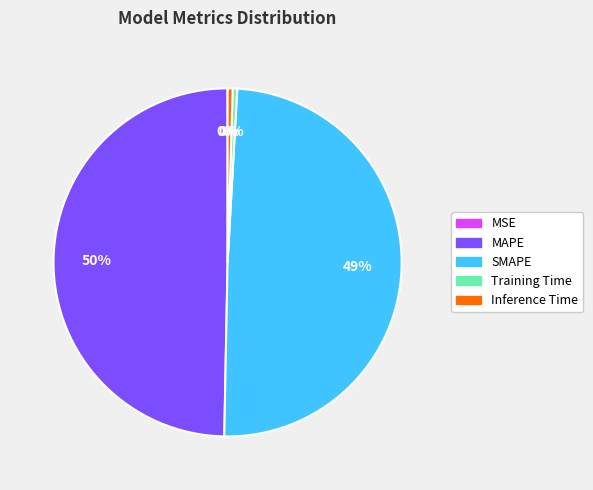

The MAPE slice represents 41% of the pie. True or false?

False